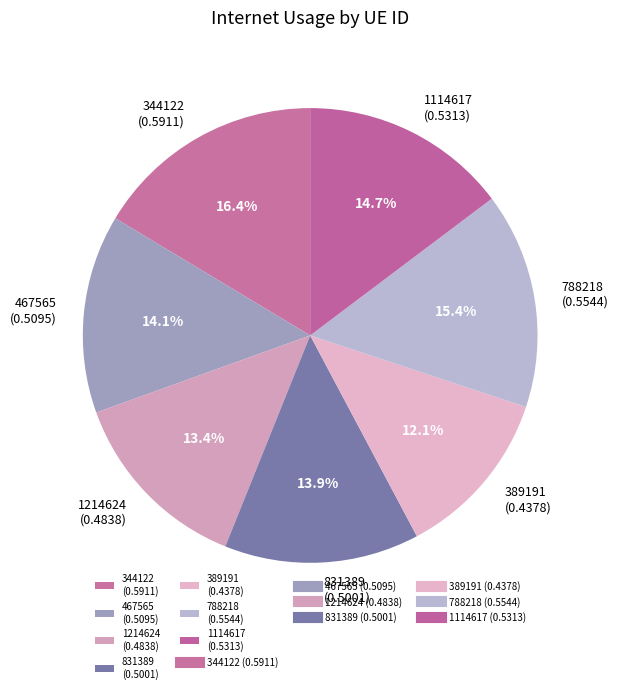

Which slice is the largest?

344122